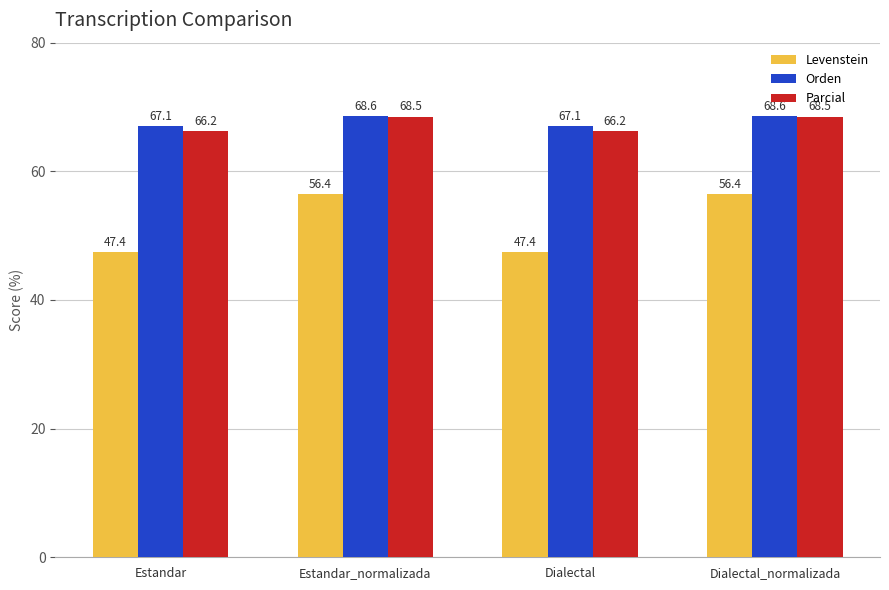

How many groups of bars are there?

4